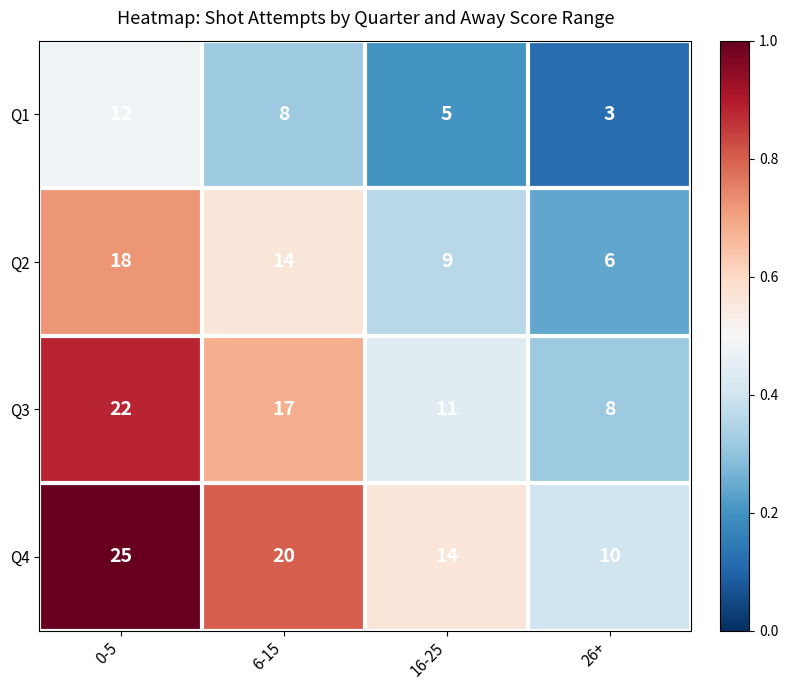

What is the difference between the highest and lowest values at 26+?

7